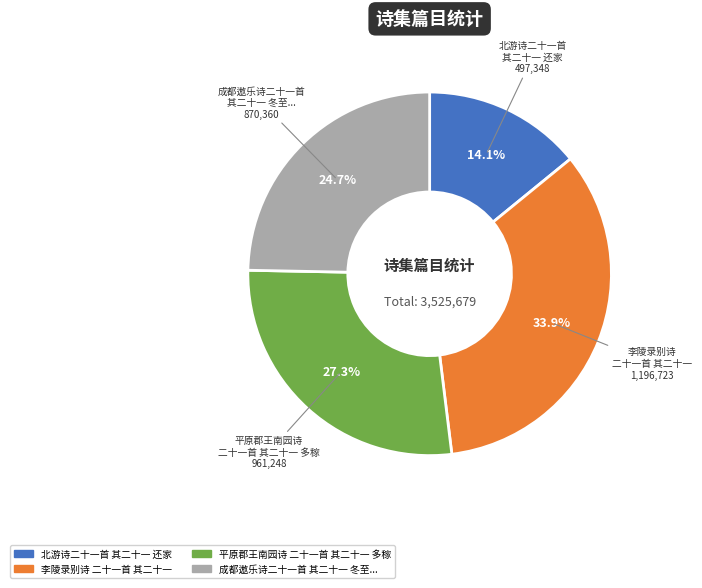

Does 北游诗二十一首 其二十一 还家 represent more than half of the total?

No